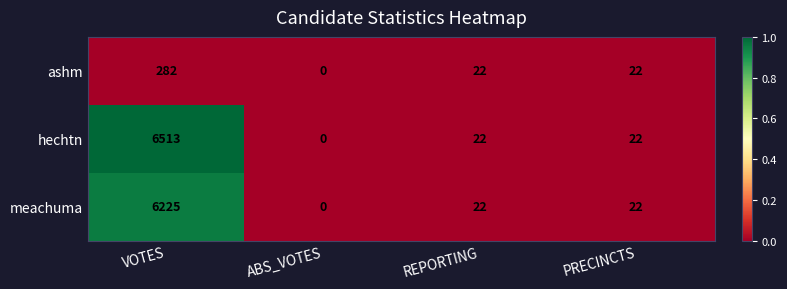

True or false: meachuma has a value of 3193 at VOTES.

False